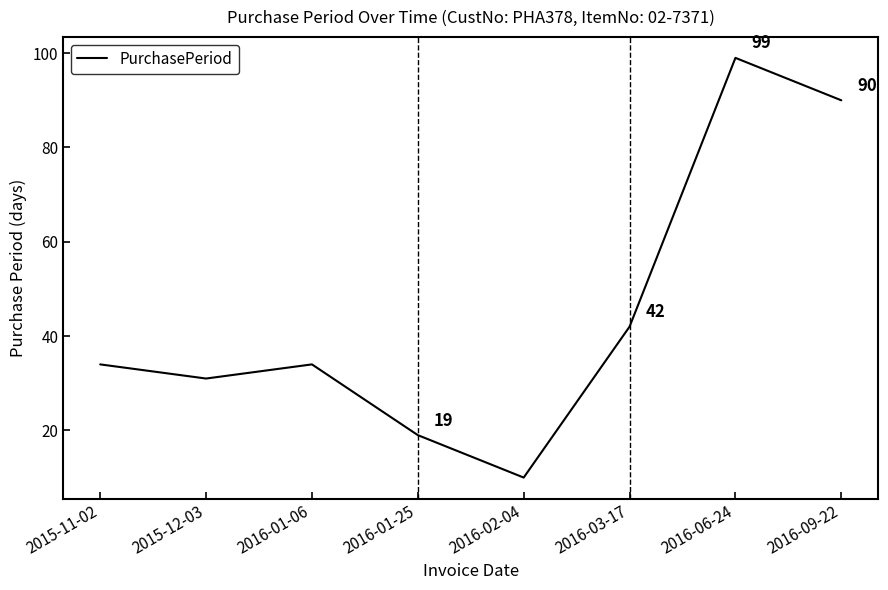

What is the sum of the values at 2016-09-22 and 2015-12-03?

121